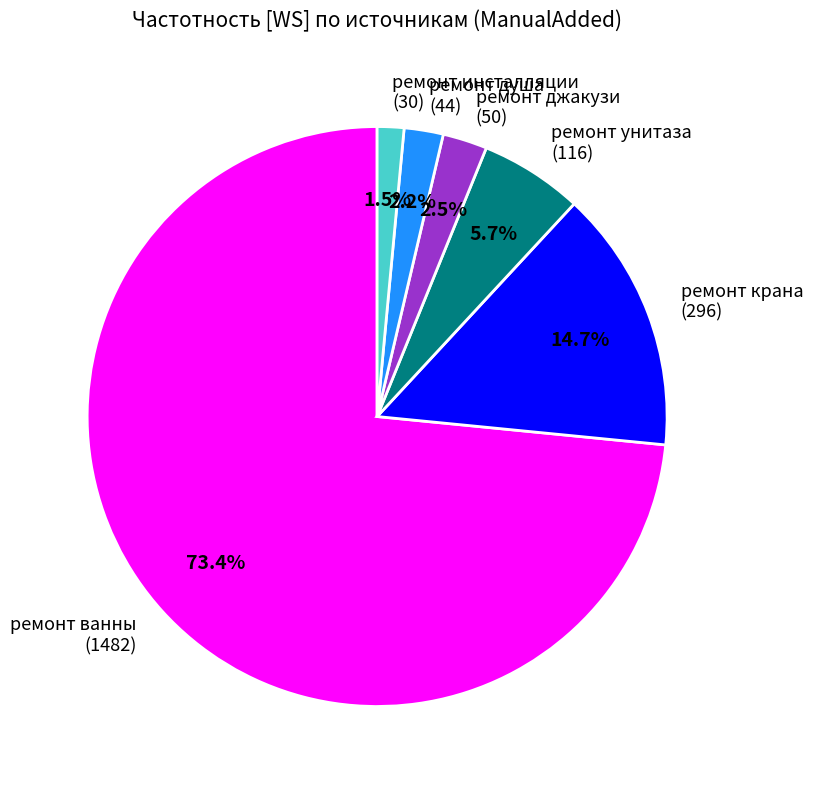

Approximately how many times larger is the value at ремонт инсталляции (30) compared to ремонт душа (44)?

0.7